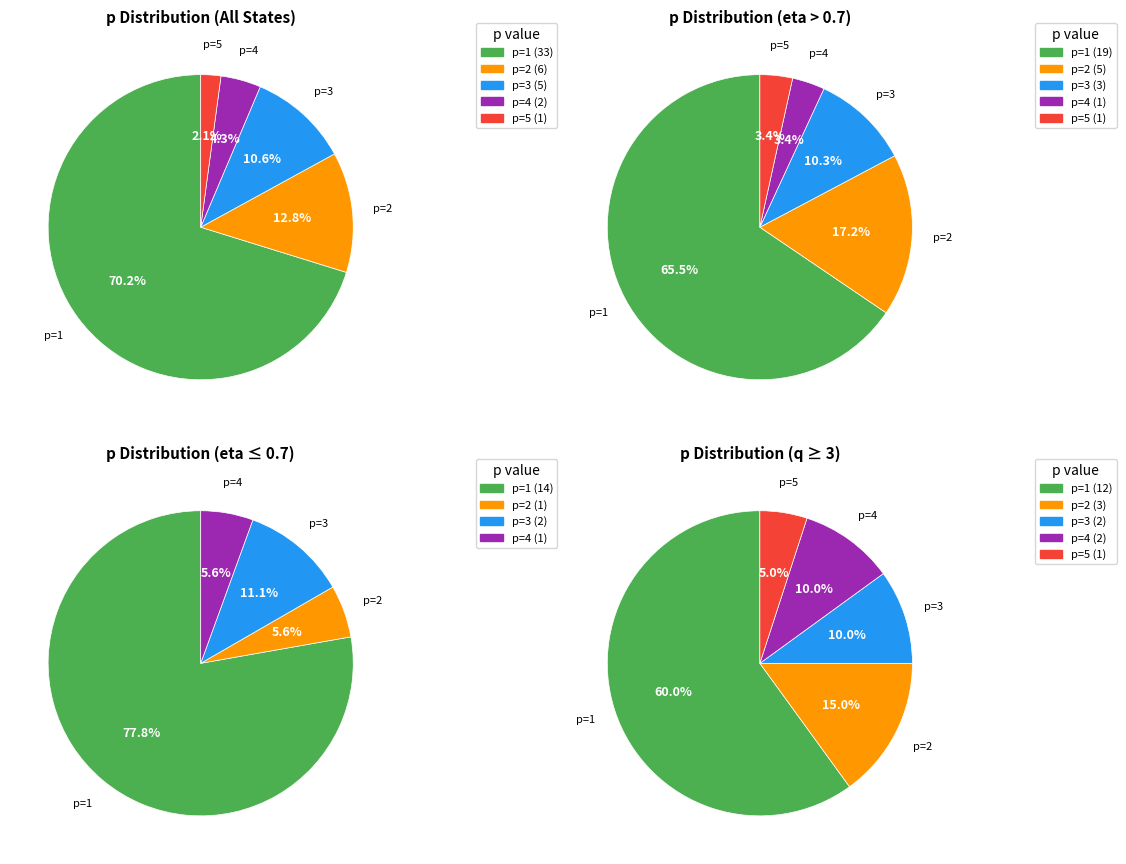

Approximately how many times larger is the value at p=4 compared to p=5?

2.0